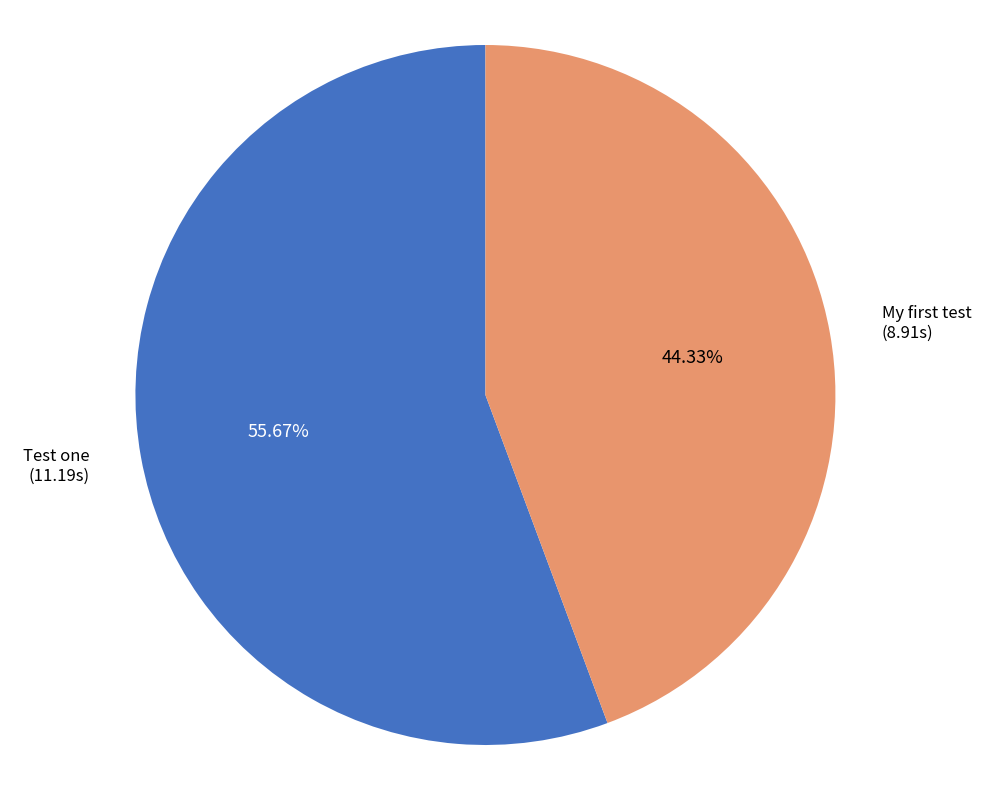

How many slices are in this pie chart?

2